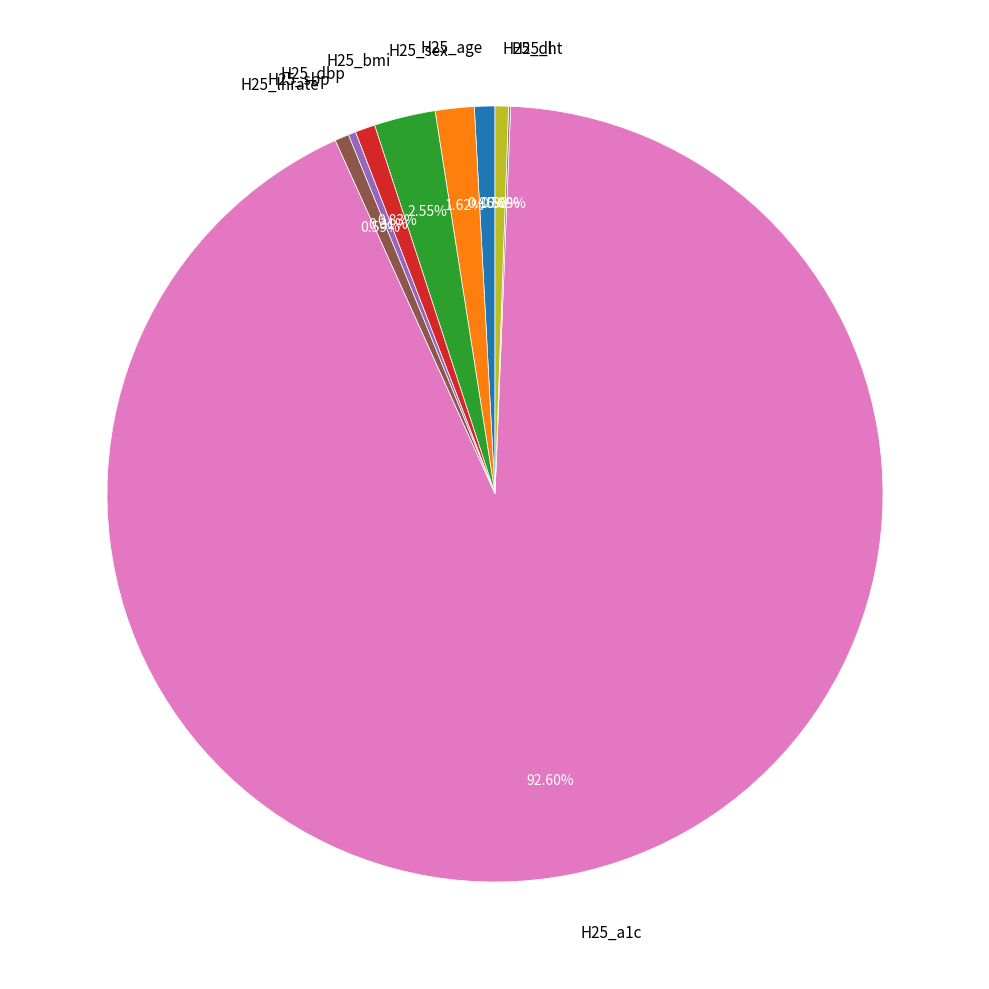

Between H25_age and H25_a1c, which is larger?

H25_a1c